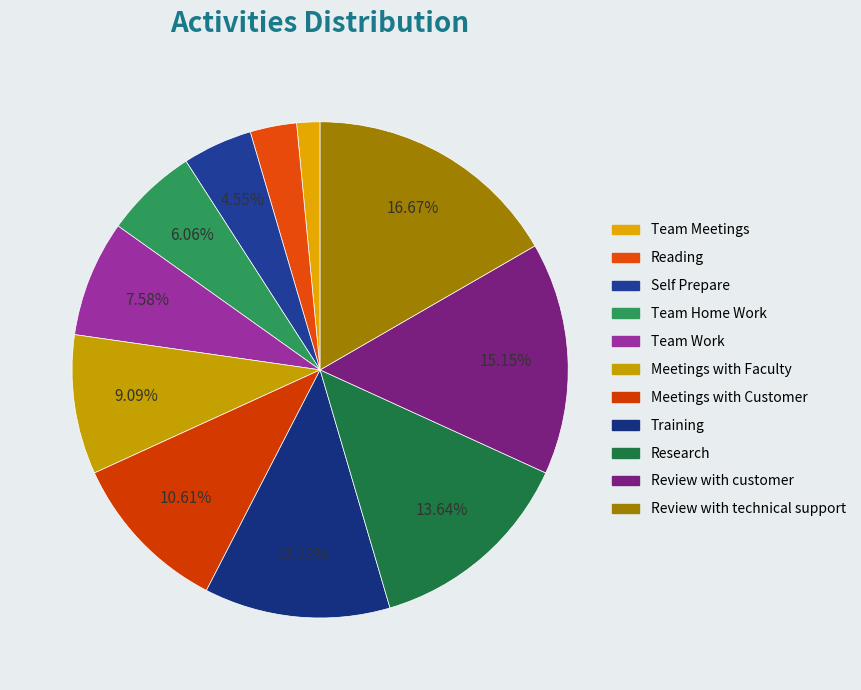

Is it true that Meetings with Faculty is 9% of the pie?

True